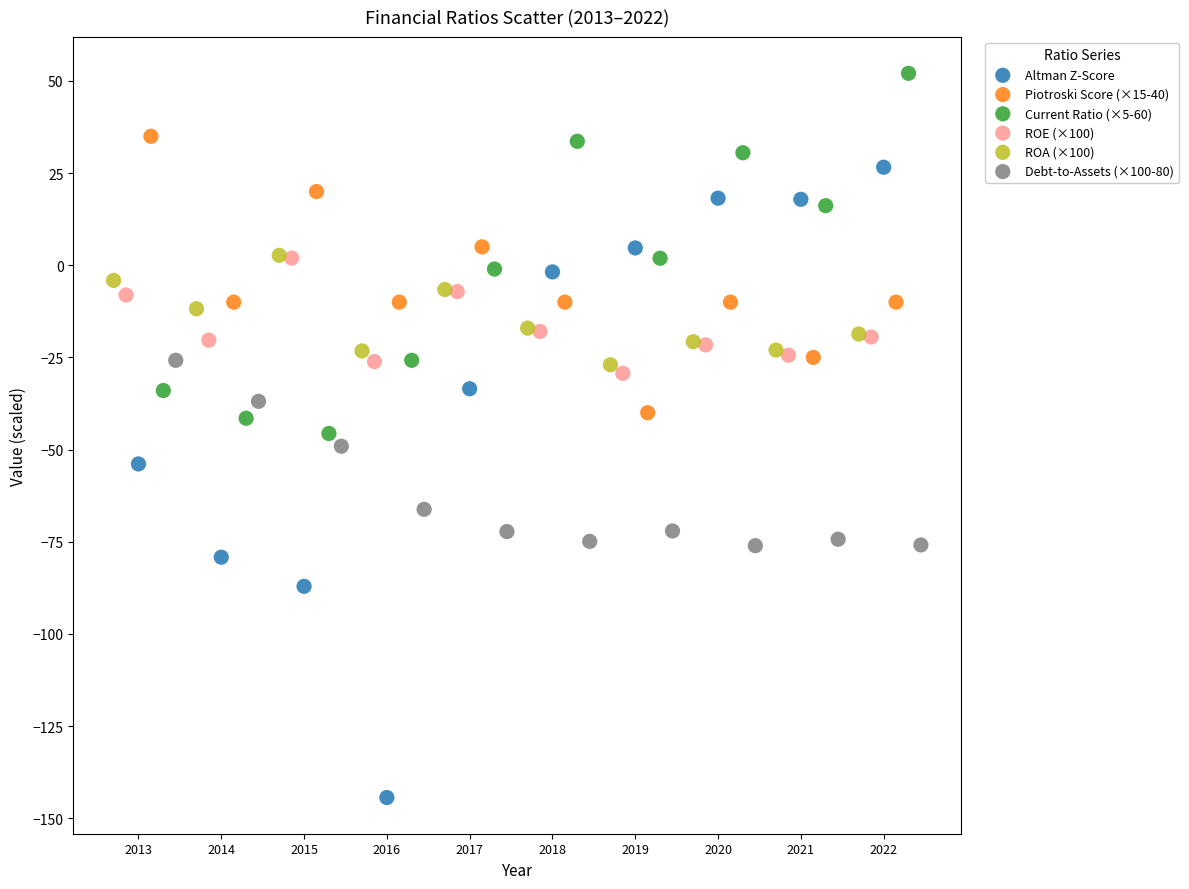

Which series has the widest spread of Y values?

Altman Z-Score